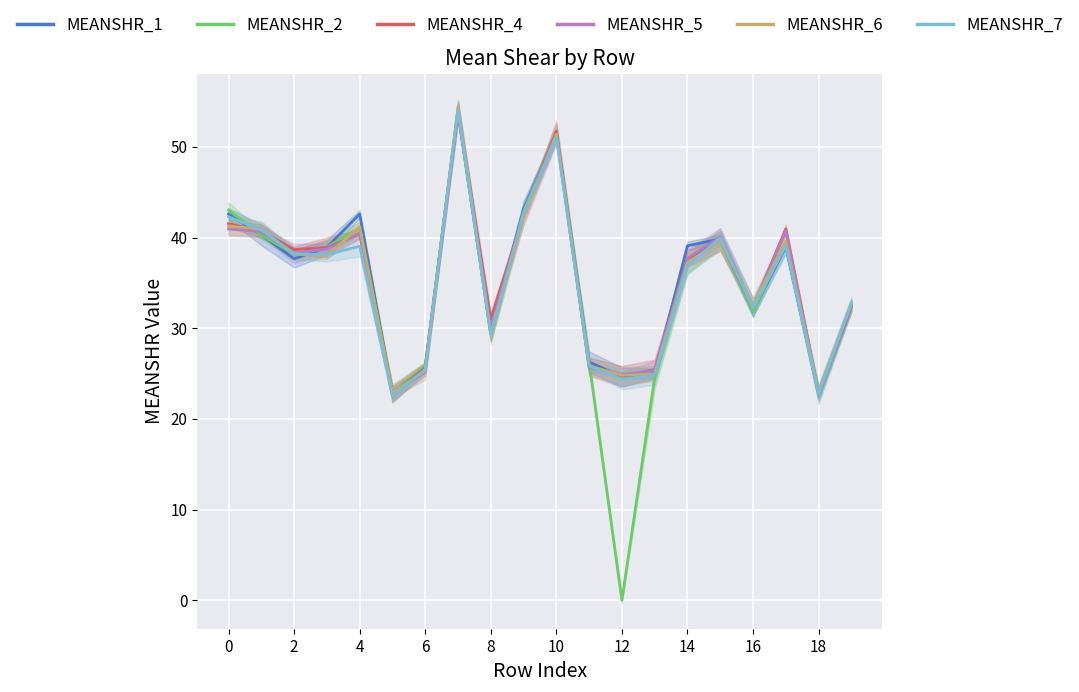

True or false: MEANSHR_6 has a value of 20.1 at 14.

False